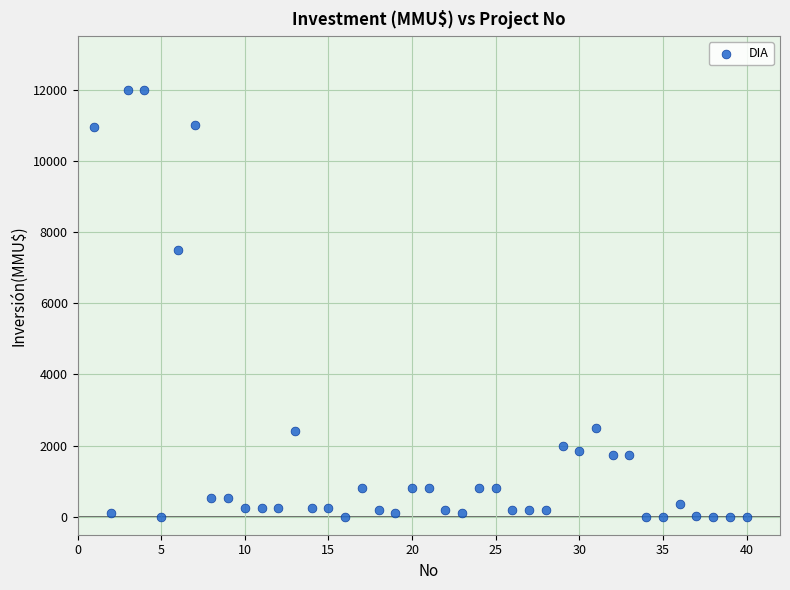

What Y value in the scatter plot is closest to 6000?

7500